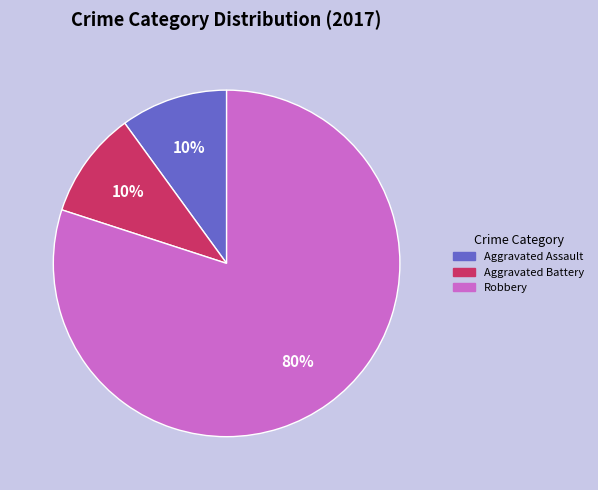

To the nearest percent, what is the average slice percentage?

33%